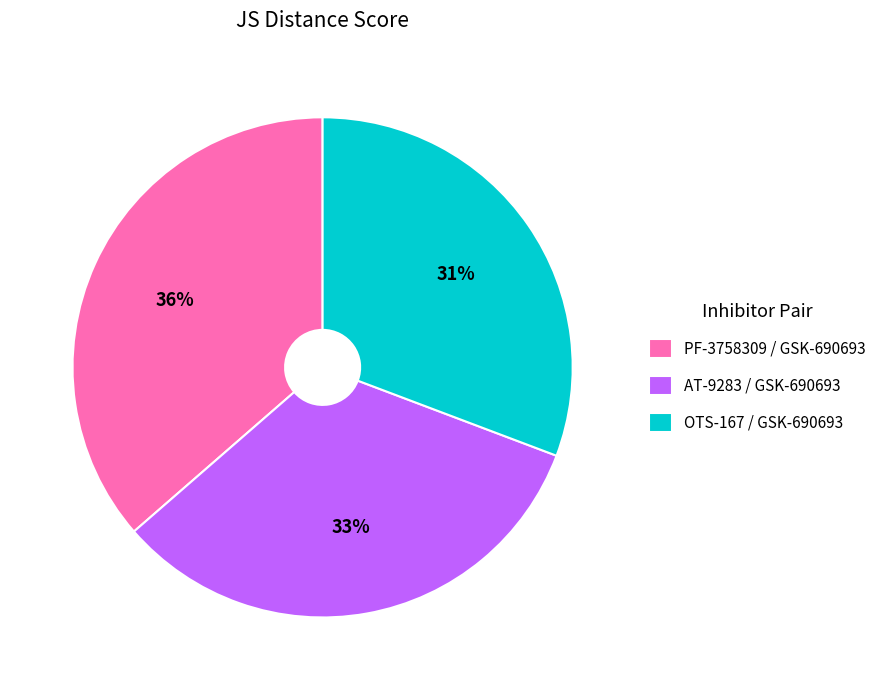

How many slices are in this pie chart?

3